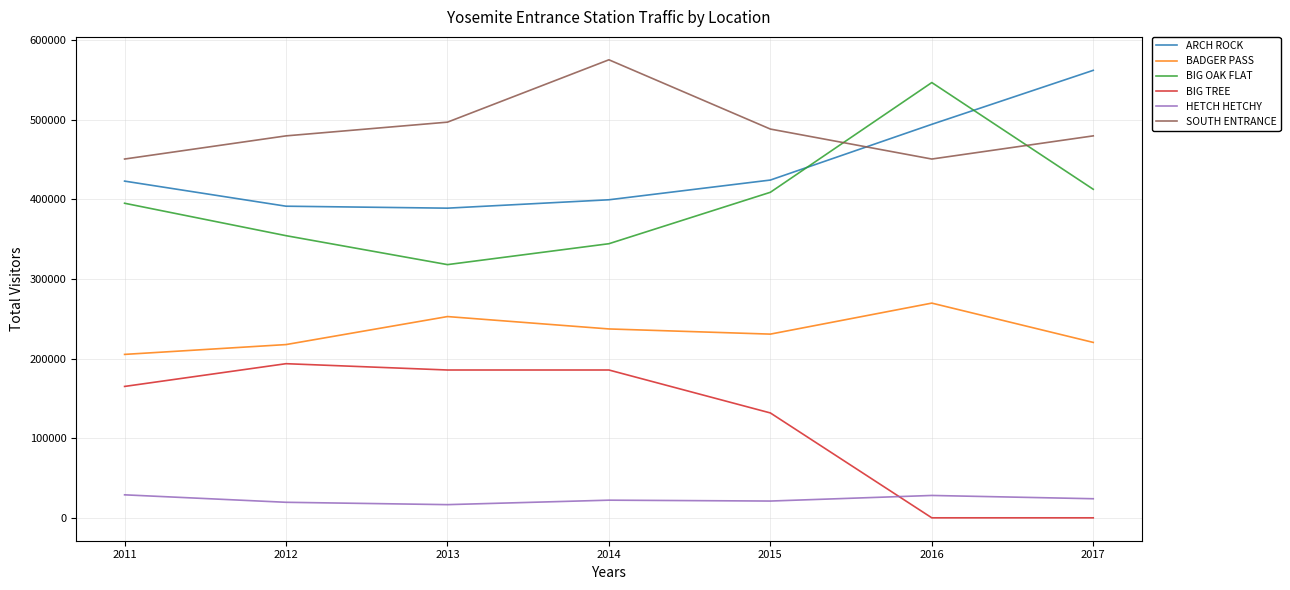

True or false: SOUTH ENTRANCE has a value of 497056 at 2013.

True